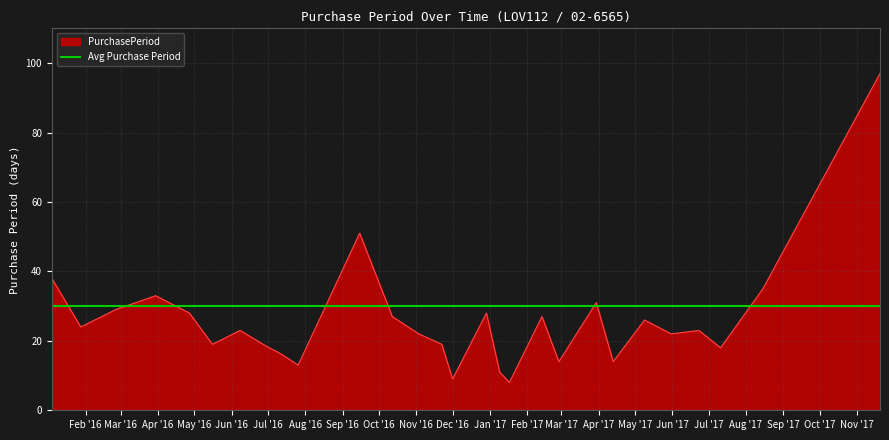

What is the difference between the maximum and minimum values?

89